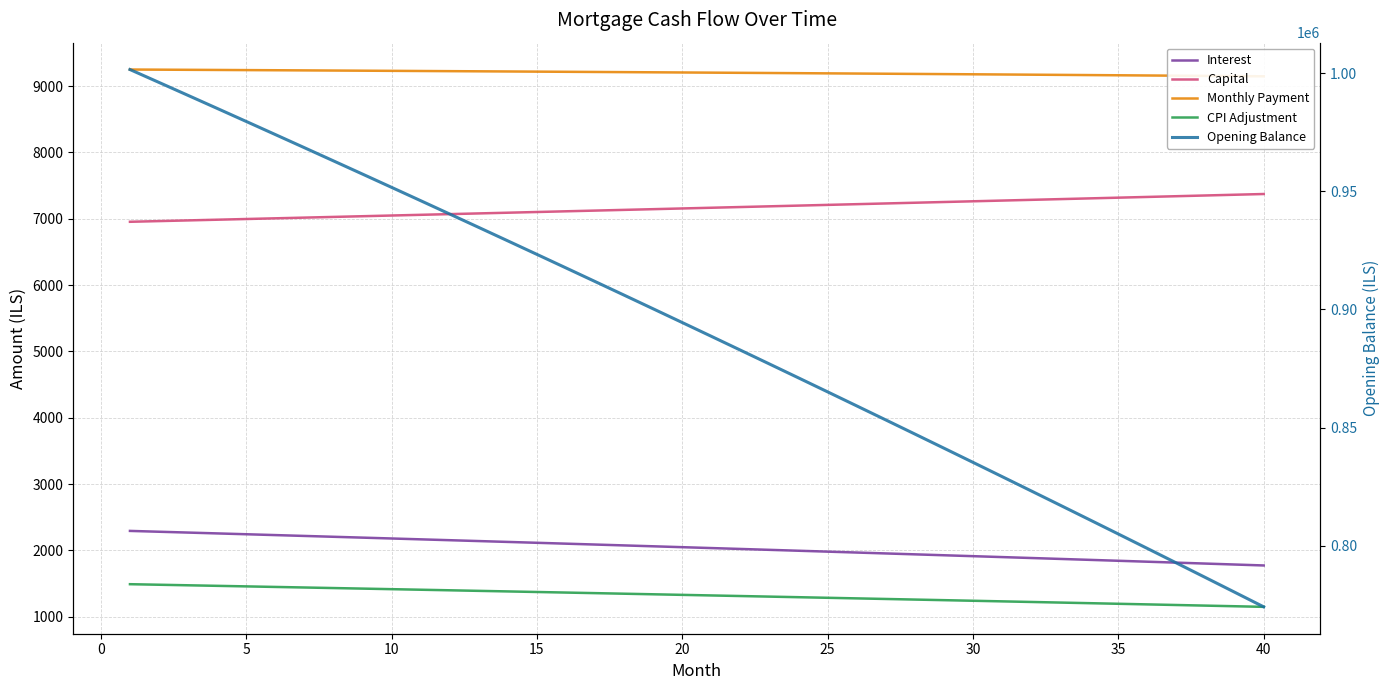

Does the chart display data point markers on the line(s)?

No